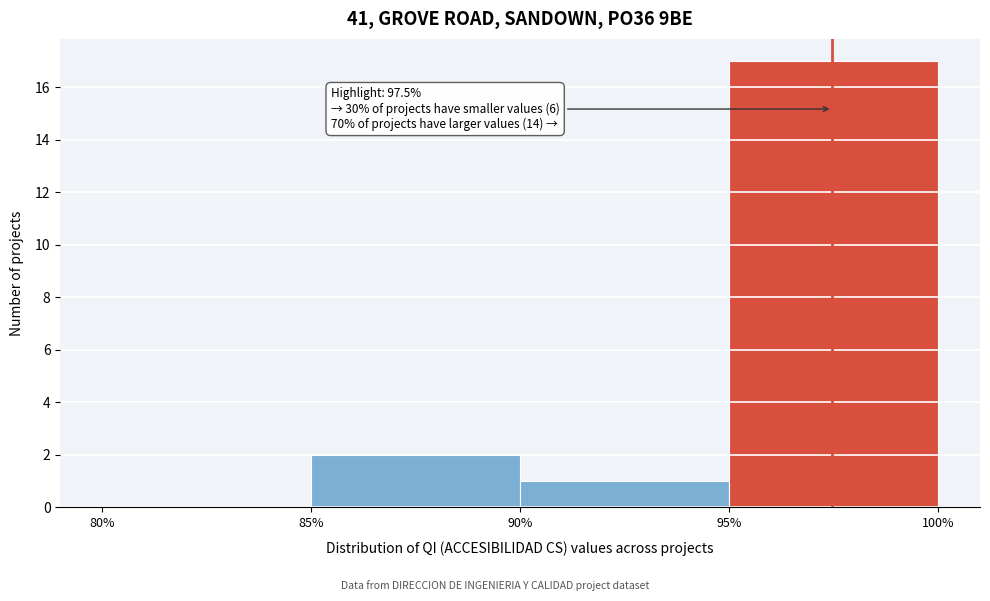

Which range on the x-axis has the tallest bar?

95% to 100%